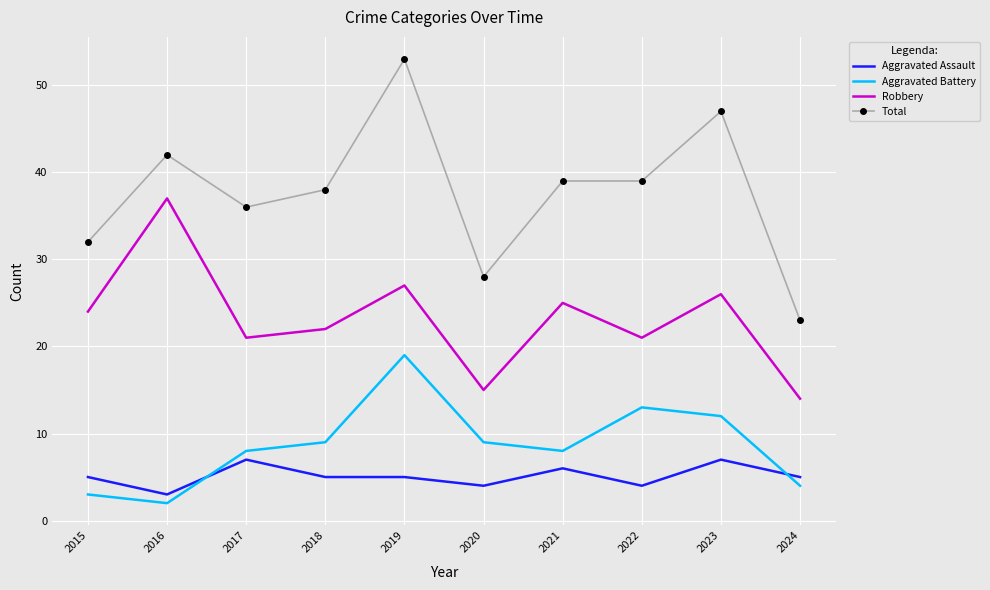

True or false: Aggravated Assault has a value of 6 at 2021.

True